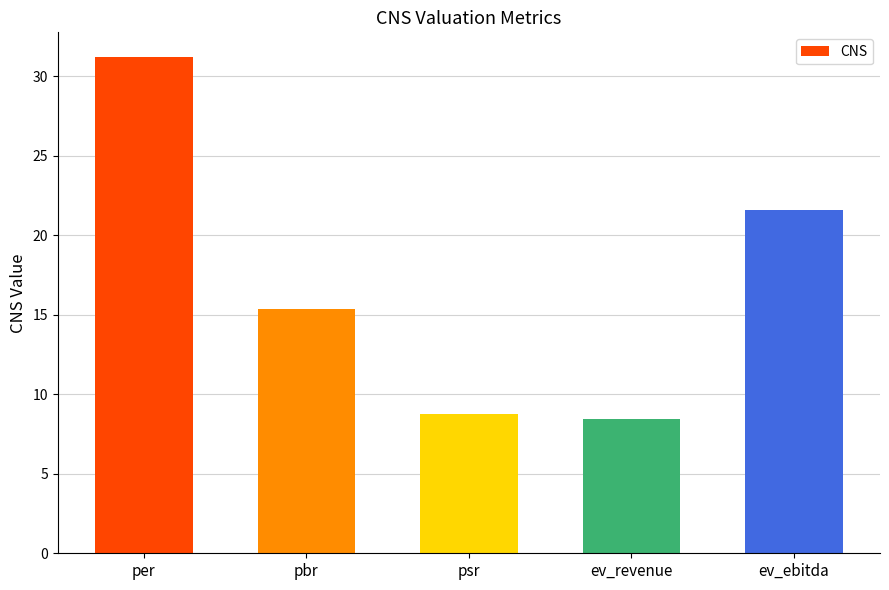

Rank the categories by value from lowest to highest.

ev_revenue, psr, pbr, ev_ebitda, per